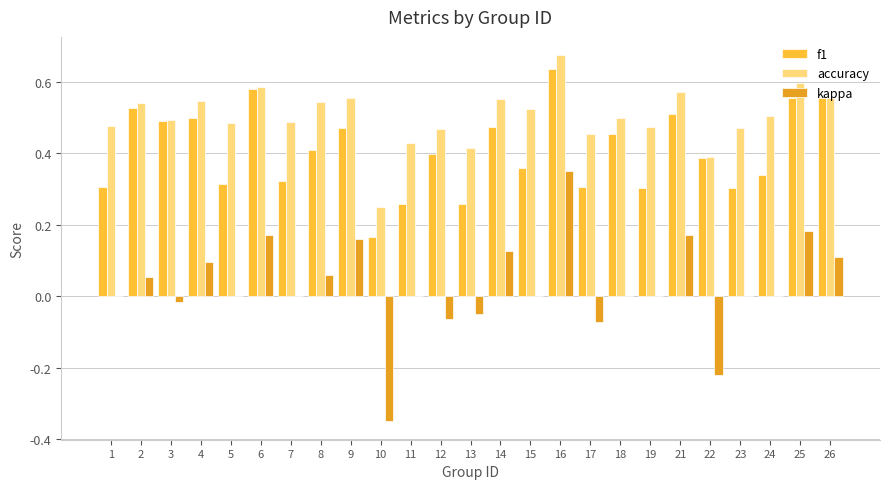

What is the sum of the f1 values at 1 and 18?

0.8